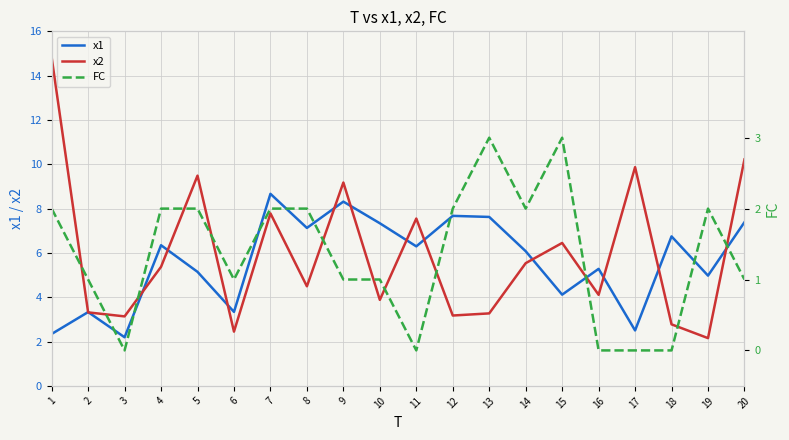

At which label does x2 first exceed 5?

1